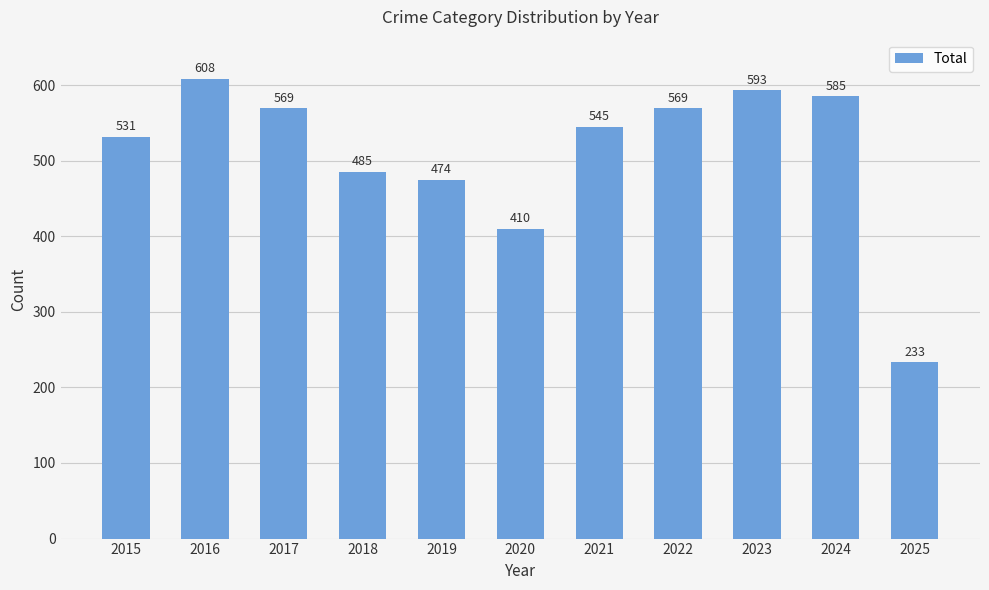

What is the value of the 4th bar from the left?

485